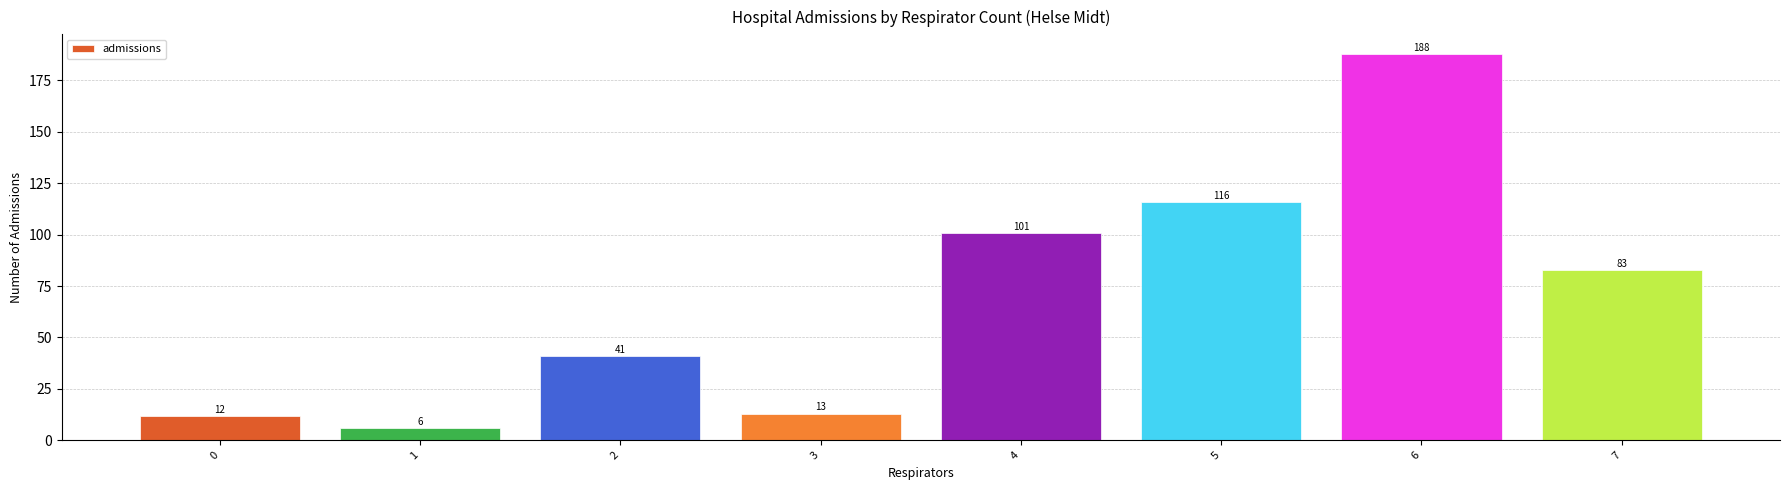

The chart shows a value of 83 at 7. True or false?

True